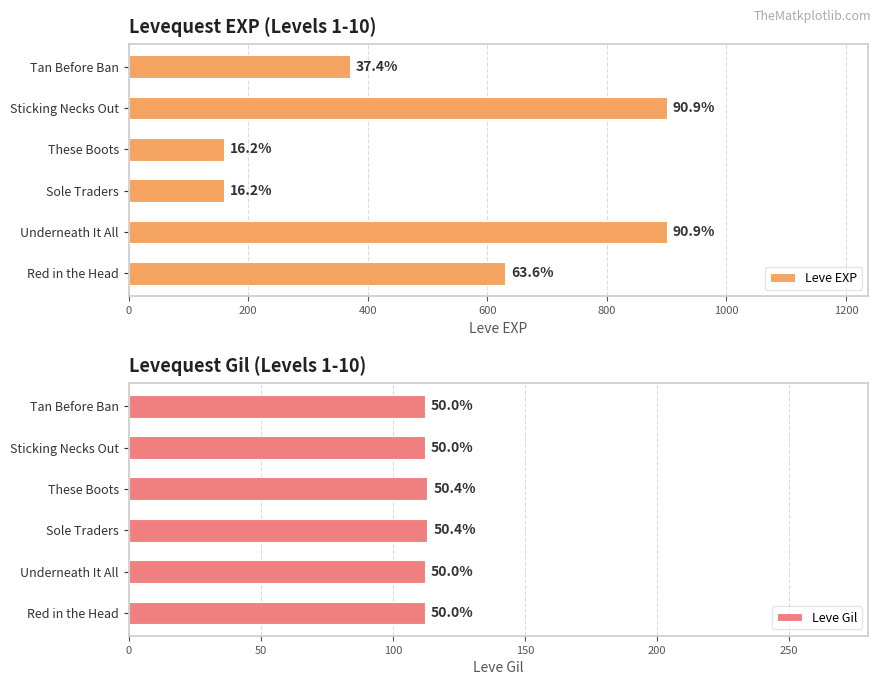

Which series has the largest range (max minus min)?

Leve EXP